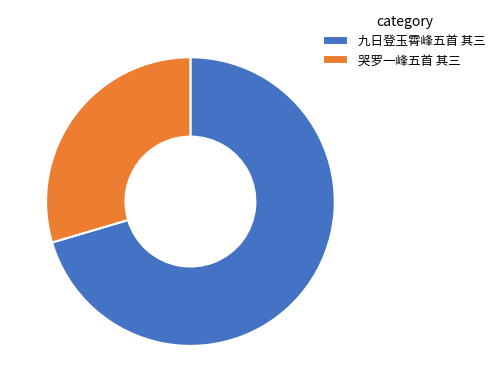

Approximately how many times larger is the value at 哭罗一峰五首 其三 compared to 九日登玉霄峰五首 其三?

0.4